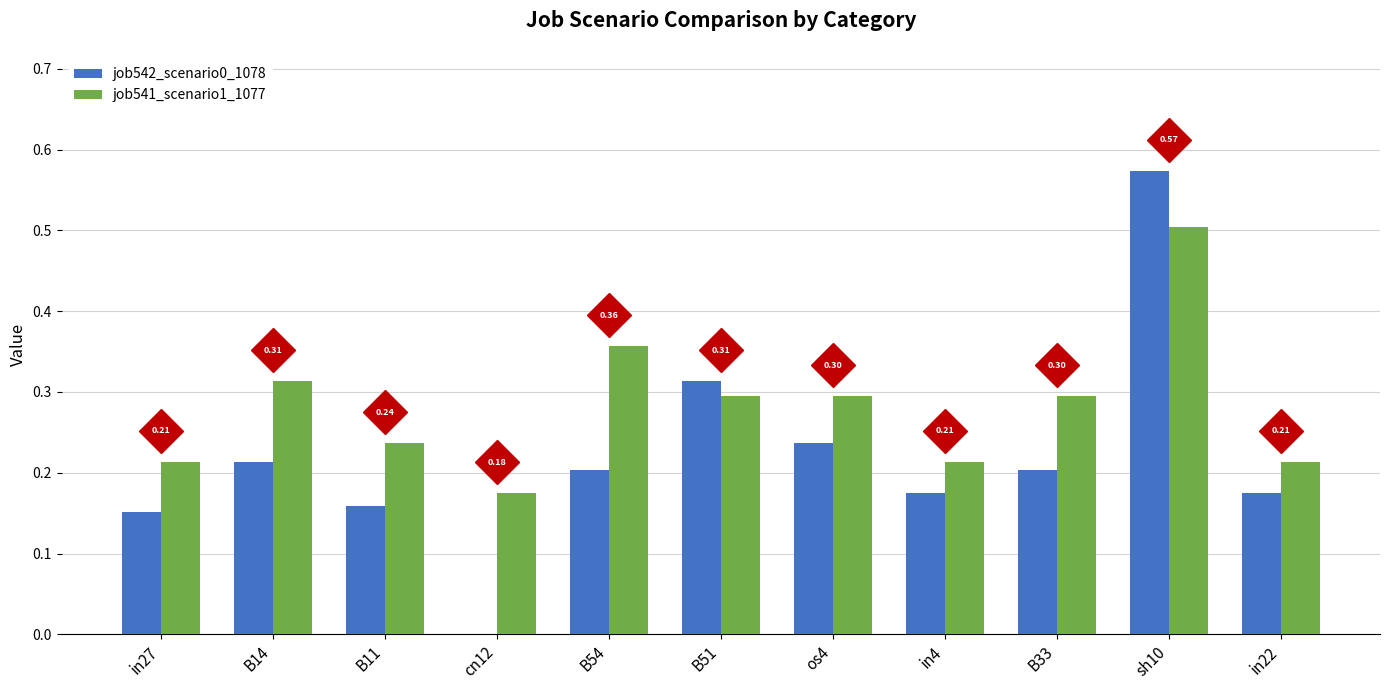

What is the sum of the job542_scenario0_1078 values at B14 and sh10?

0.8